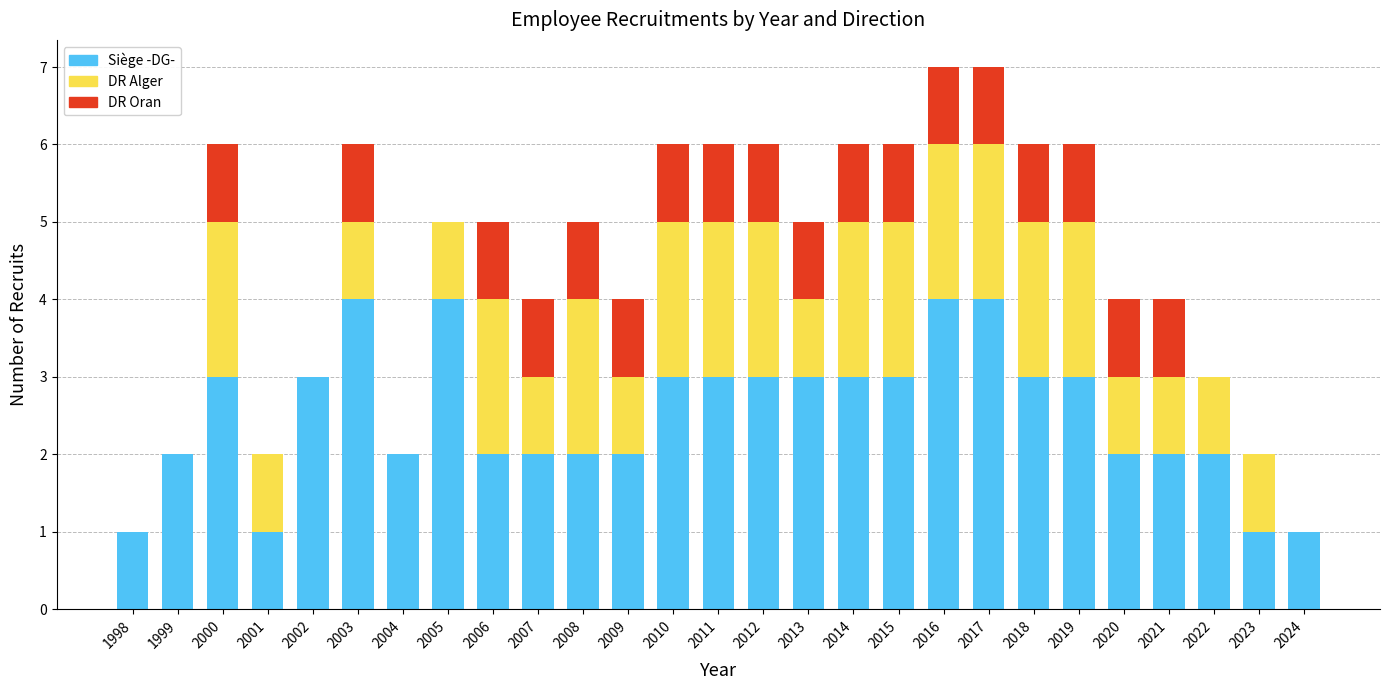

Does the chart contain stacked bars?

Yes